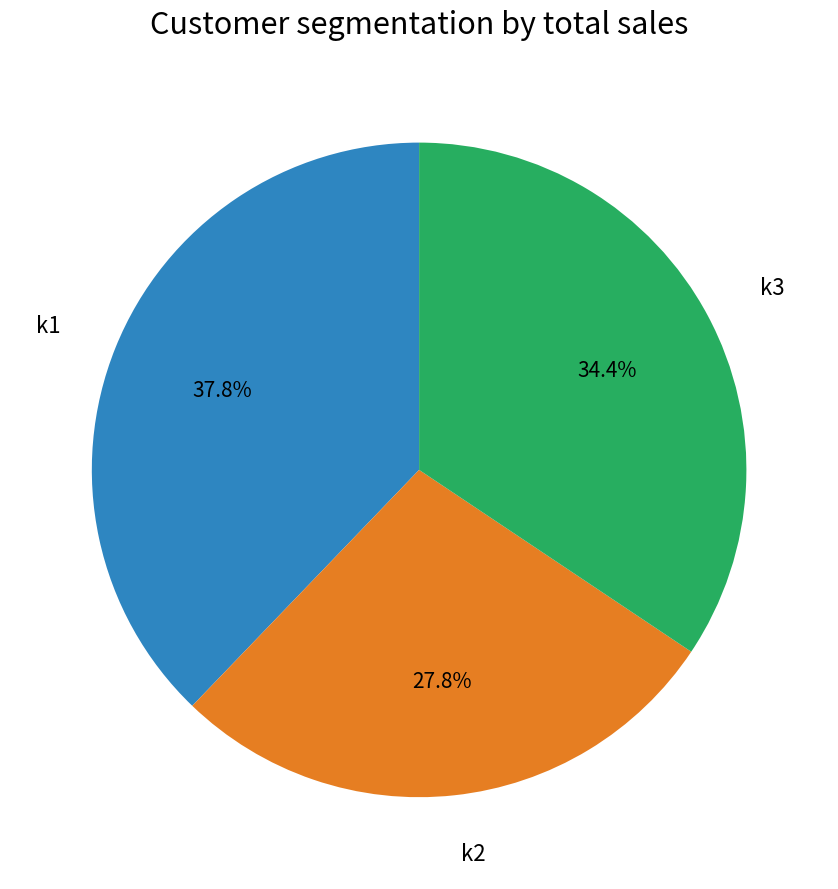

Rank the categories by value from highest to lowest.

k1, k3, k2